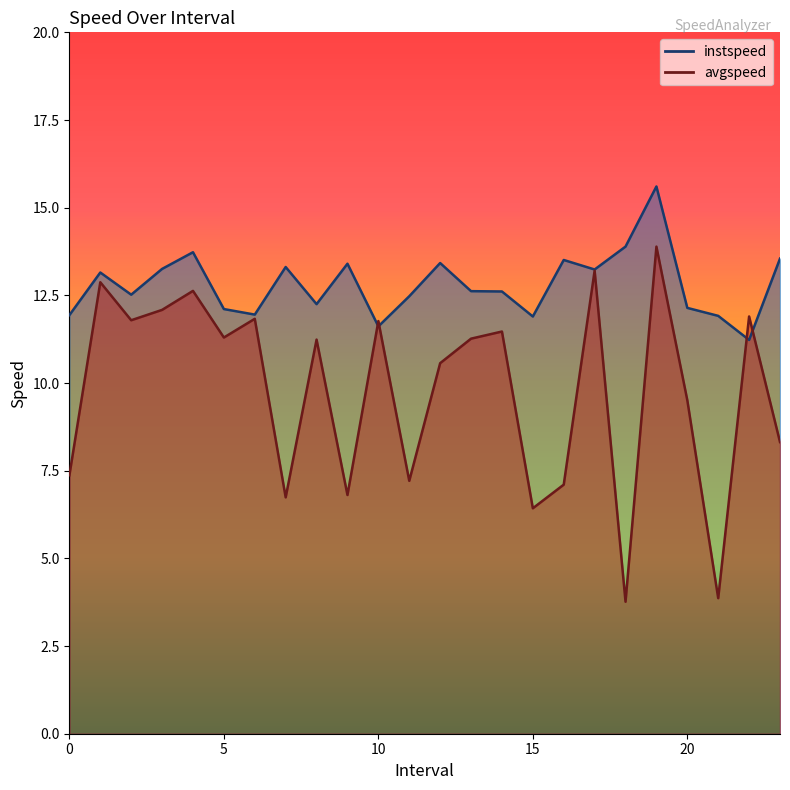

What is the difference between the maximum and minimum values in the avgspeed series?

10.1